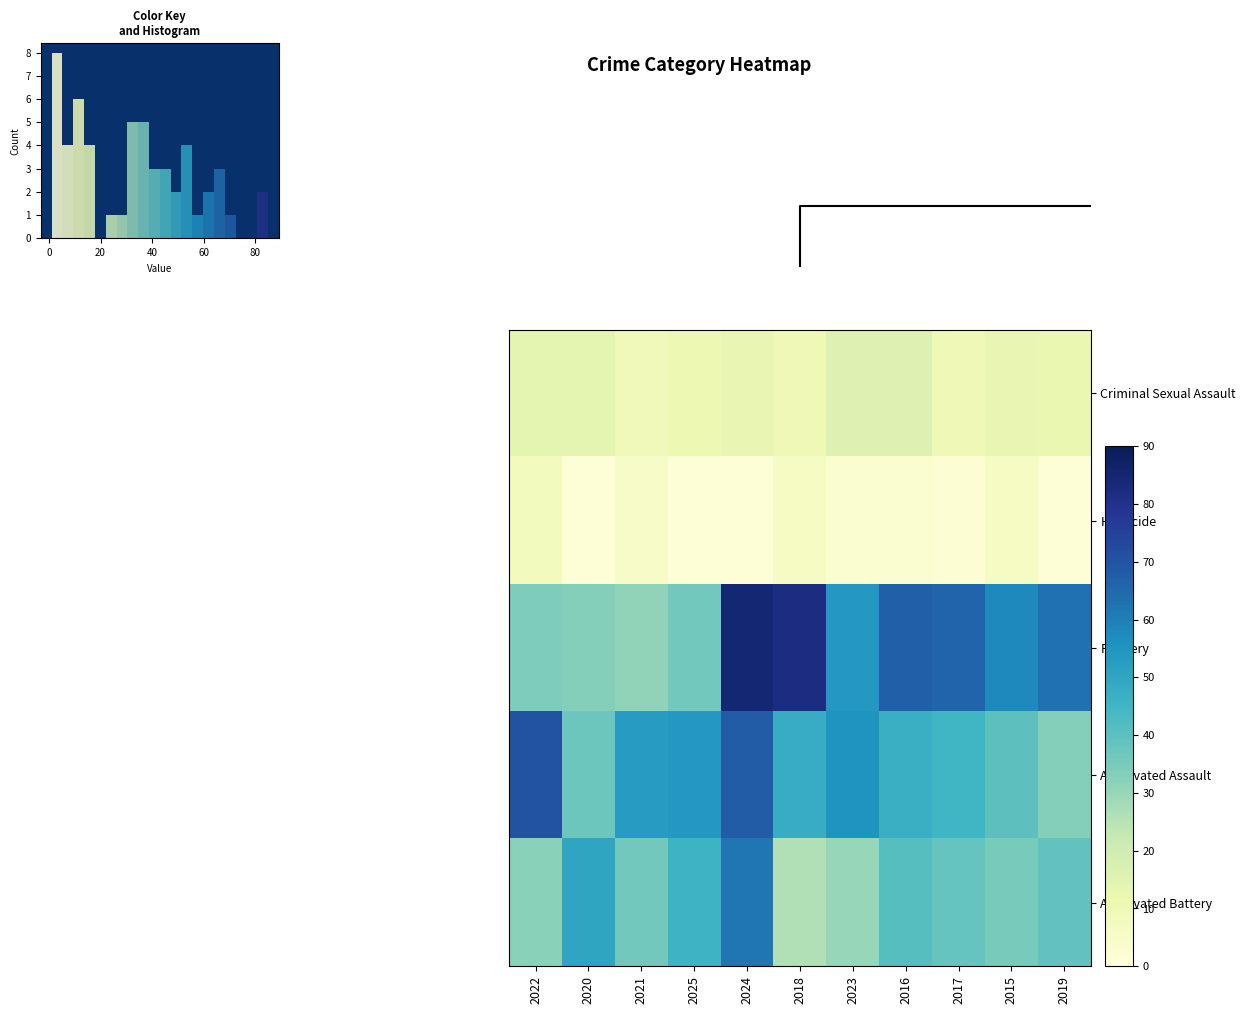

What is the greatest value displayed?

85